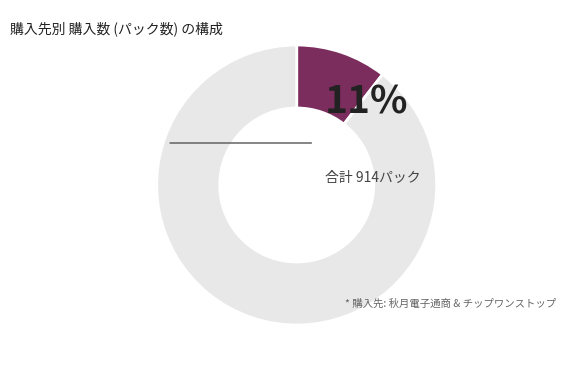

Is there a majority slice in this chart?

Yes